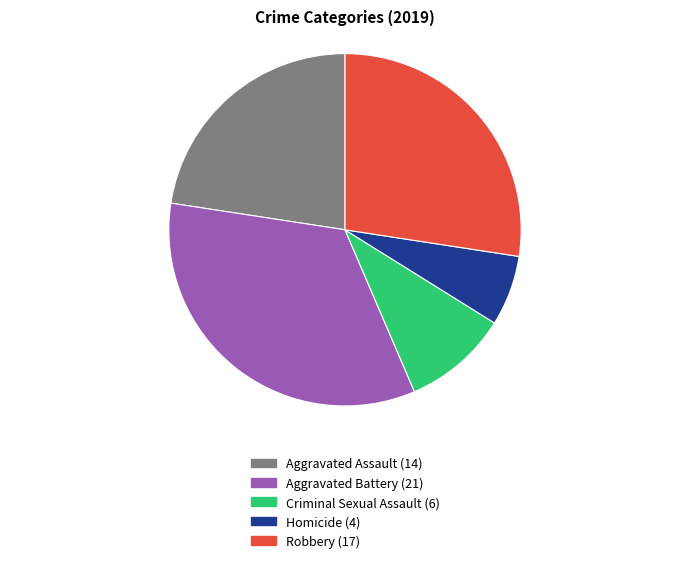

Which slice is the largest?

Aggravated Battery